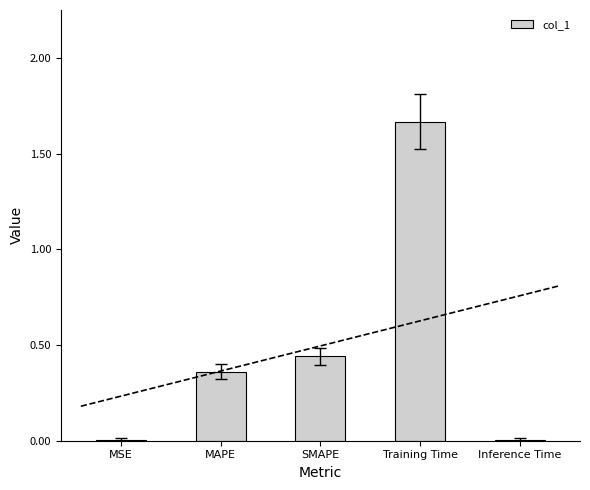

True or false: the data shows 0.0 at MSE.

True